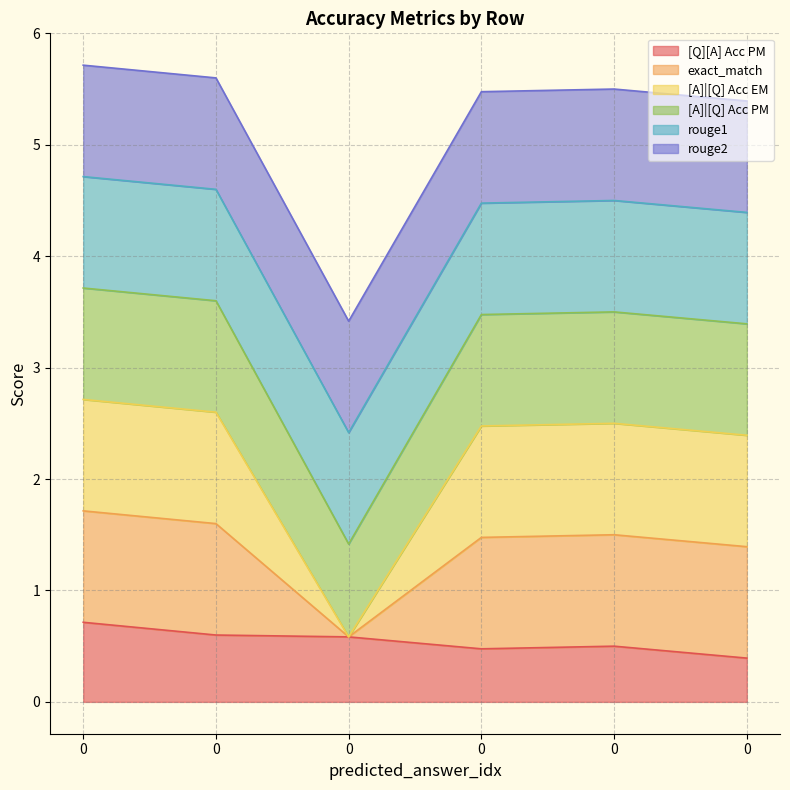

True or false: [Q][A] Acc PM has a value of 0.5 at 0.

True